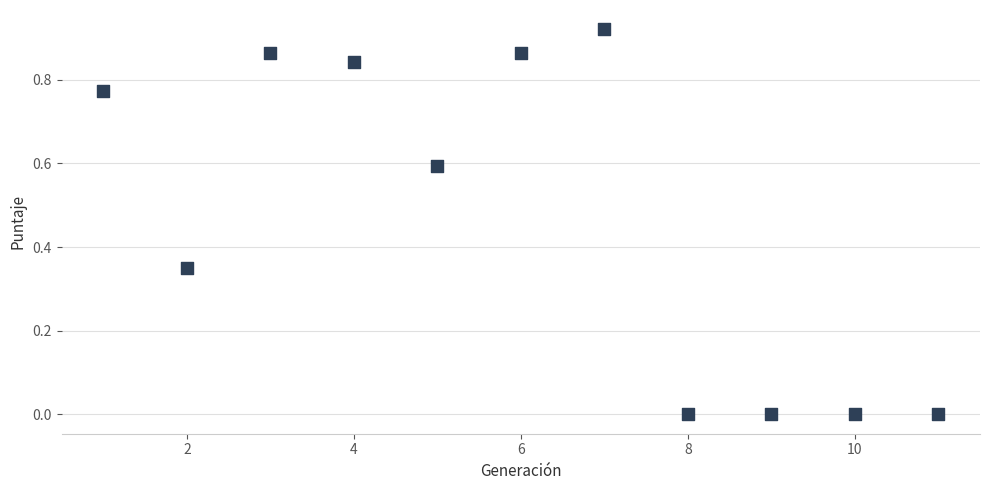

What is the average X value?

6.0